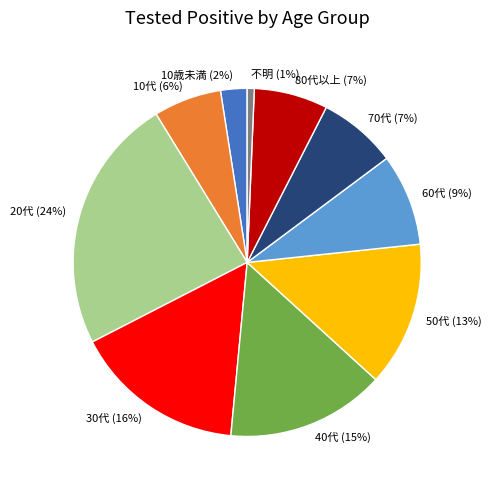

Does any single category account for the majority?

No